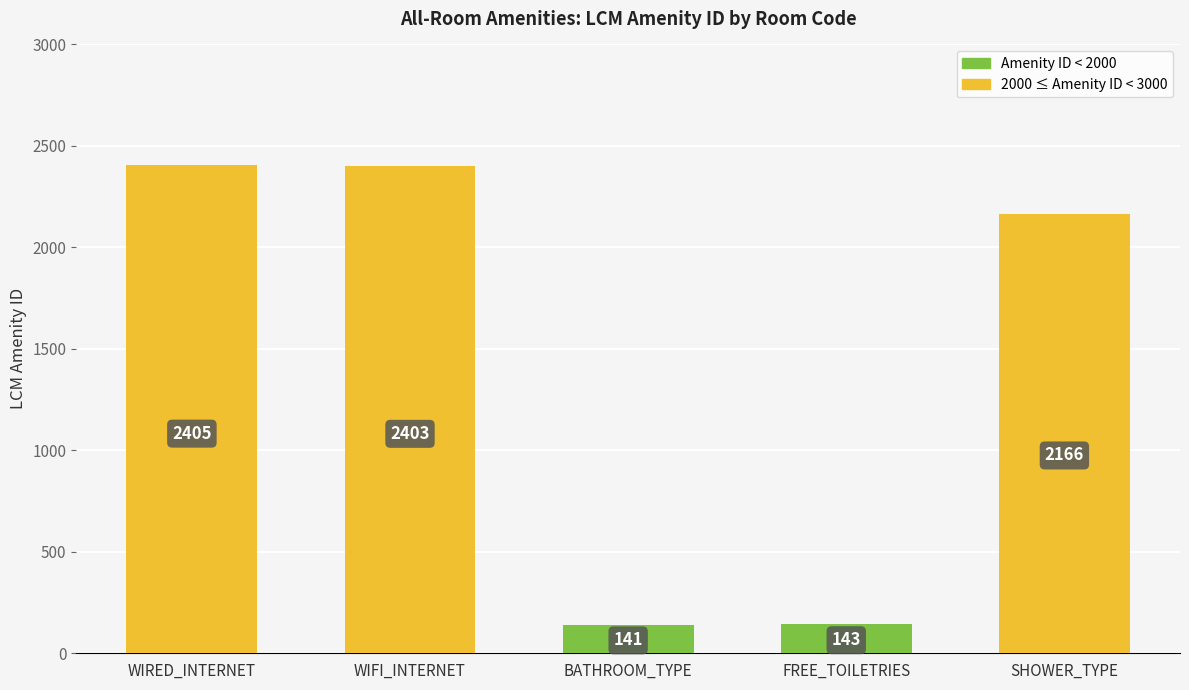

Approximately how many times larger is the value at SHOWER_TYPE compared to WIFI_INTERNET?

0.9